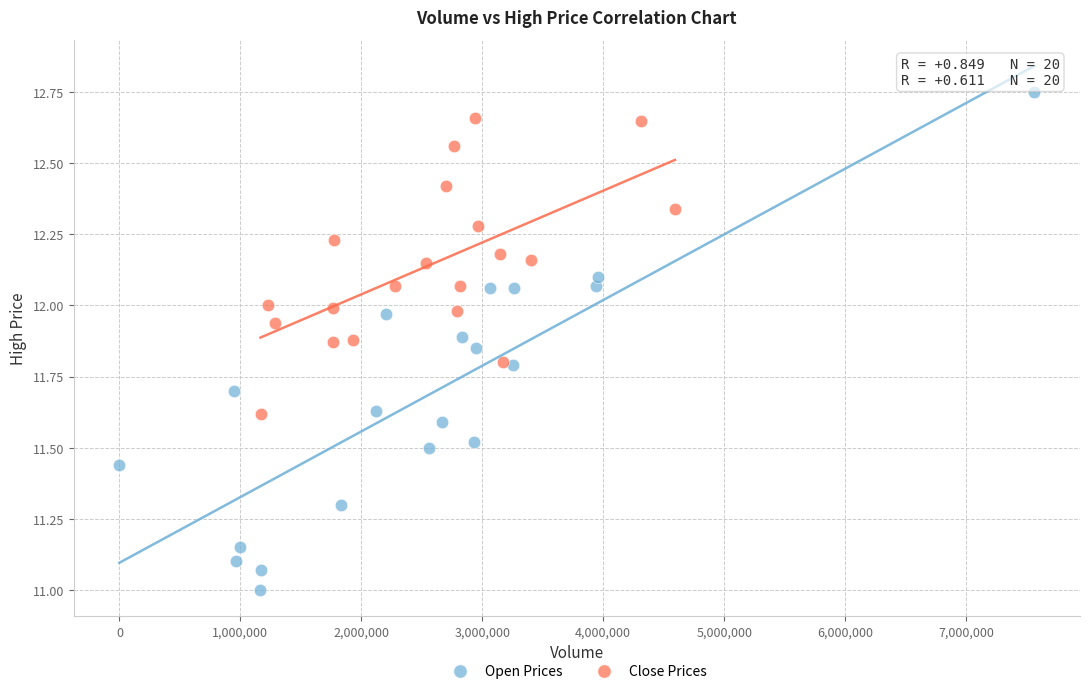

Which series has the largest Y range (max minus min)?

Open Prices